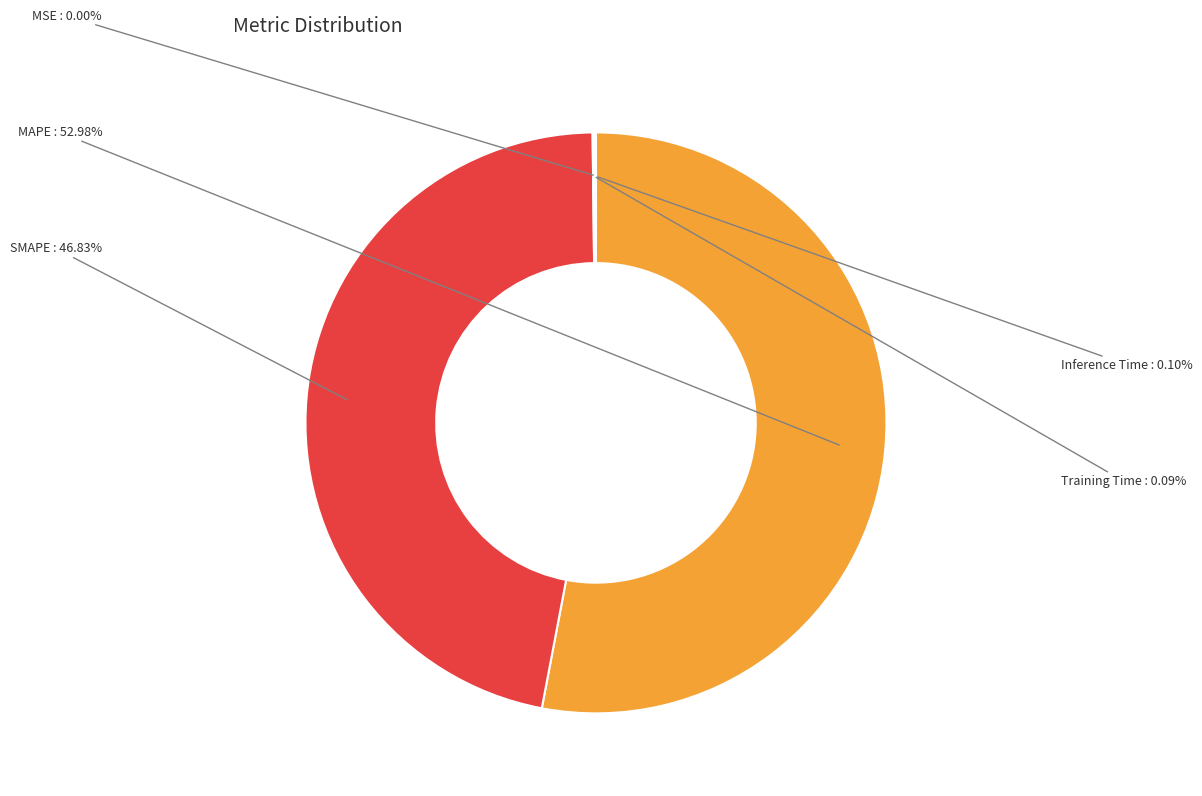

Is it true that MAPE is 62% of the pie?

False